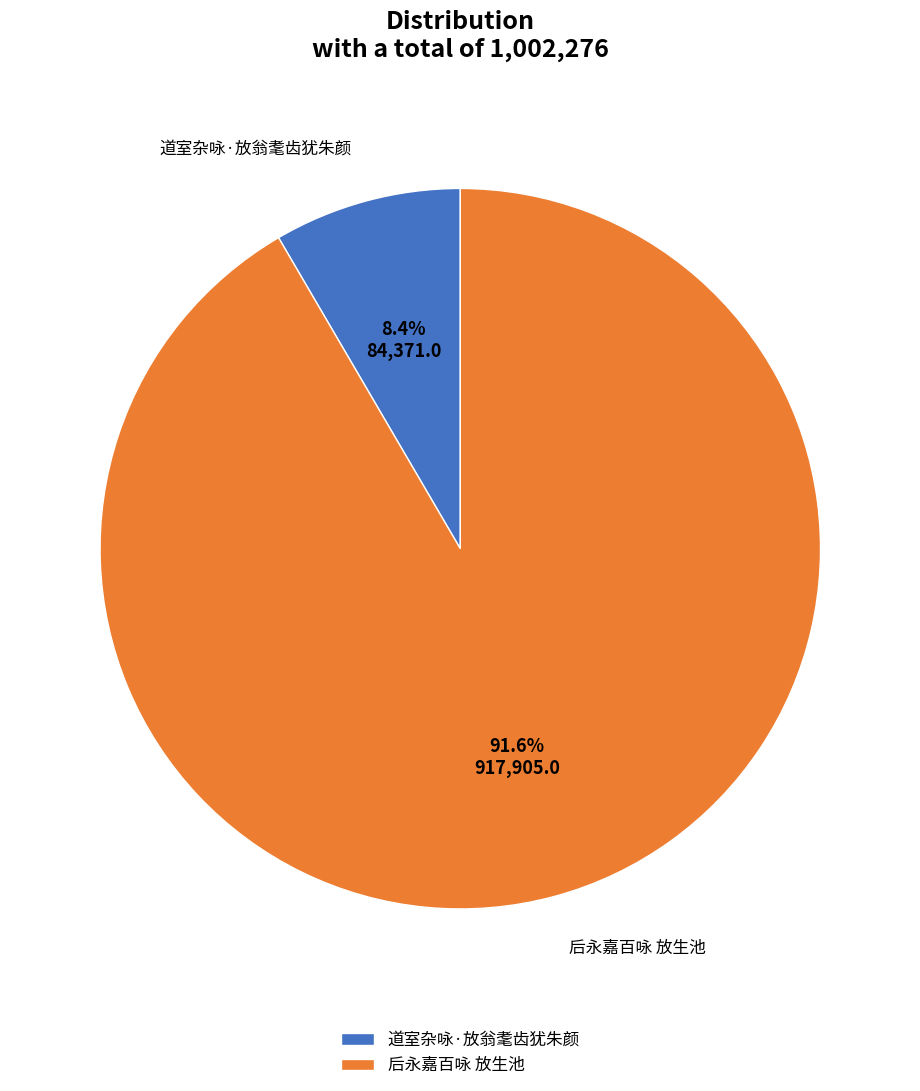

Is the sum of 道室杂咏·放翁耄齿犹朱颜 and 后永嘉百咏 放生池 greater than half?

Yes